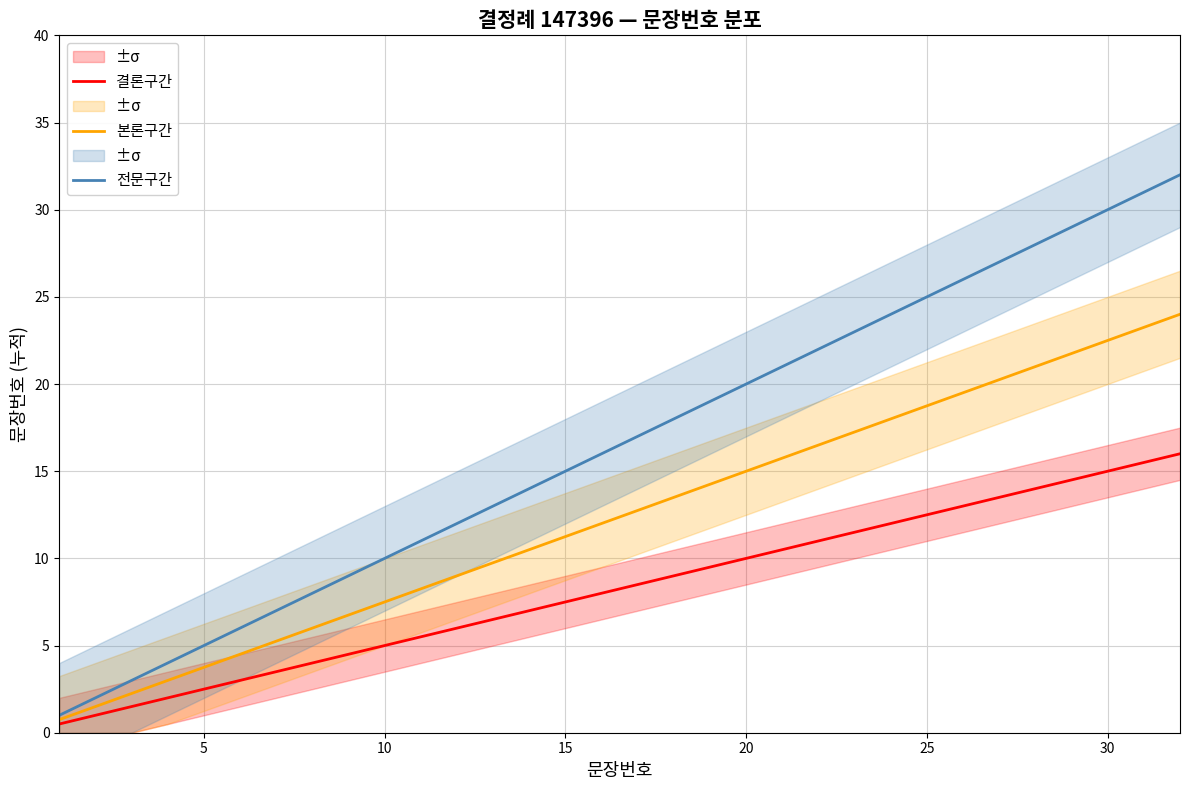

Reading left to right, transcribe all the data shown in this chart.

결론구간: 0.5	1.0	1.5	2.0	2.5	3.0	3.5	4.0	4.5	5.0	5.5	6.0	6.5	7.0	7.5	8.0	8.5	9.0	9.5	10.0	10.5	11.0	11.5	12.0	12.5	13.0	13.5	14.0	14.5	15.0	15.5	16.0
본론구간: 0.8	1.5	2.2	3.0	3.8	4.5	5.2	6.0	6.8	7.5	8.2	9.0	9.8	10.5	11.2	12.0	12.8	13.5	14.2	15.0	15.8	16.5	17.2	18.0	18.8	19.5	20.2	21.0	21.8	22.5	23.2	24.0
전문구간: 1.0	2.0	3.0	4.0	5.0	6.0	7.0	8.0	9.0	10.0	11.0	12.0	13.0	14.0	15.0	16.0	17.0	18.0	19.0	20.0	21.0	22.0	23.0	24.0	25.0	26.0	27.0	28.0	29.0	30.0	31.0	32.0